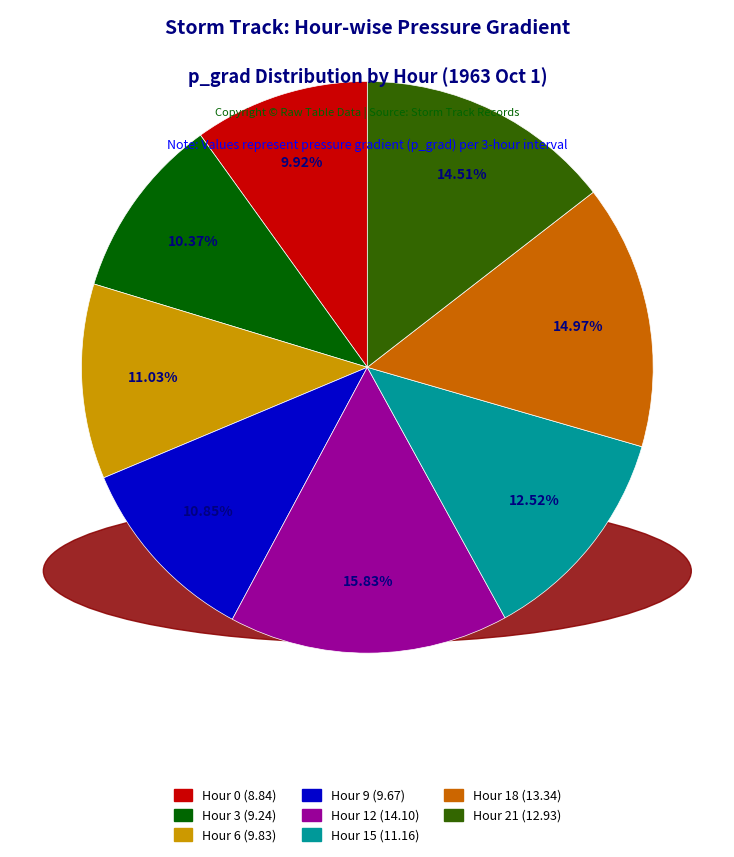

The Hour 6 slice represents 3% of the pie. True or false?

False